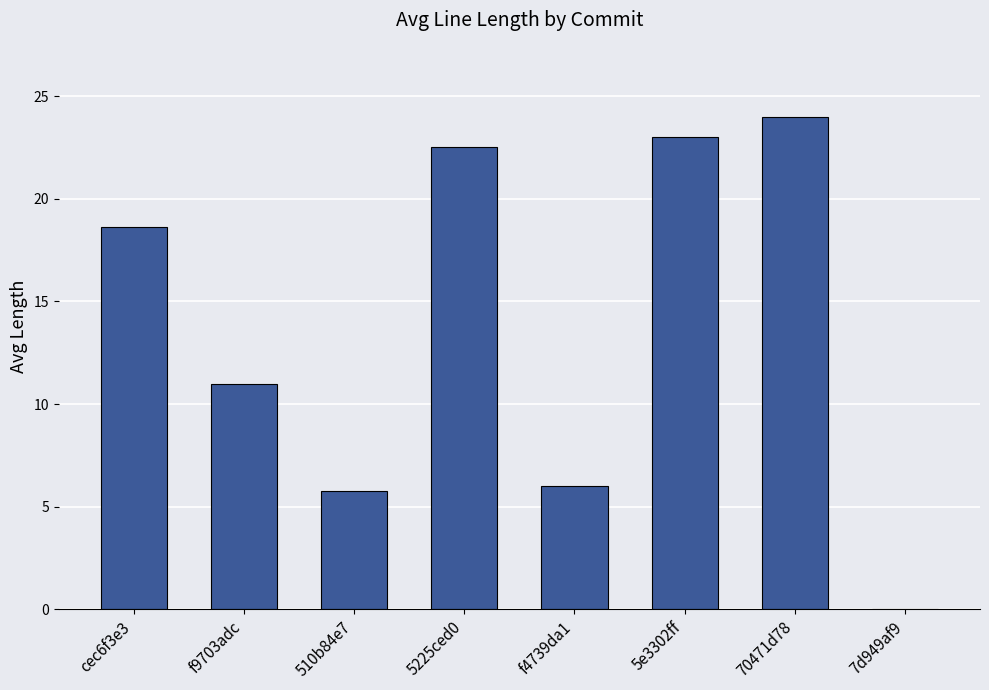

At which label does the data first exceed 18?

cec6f3e3